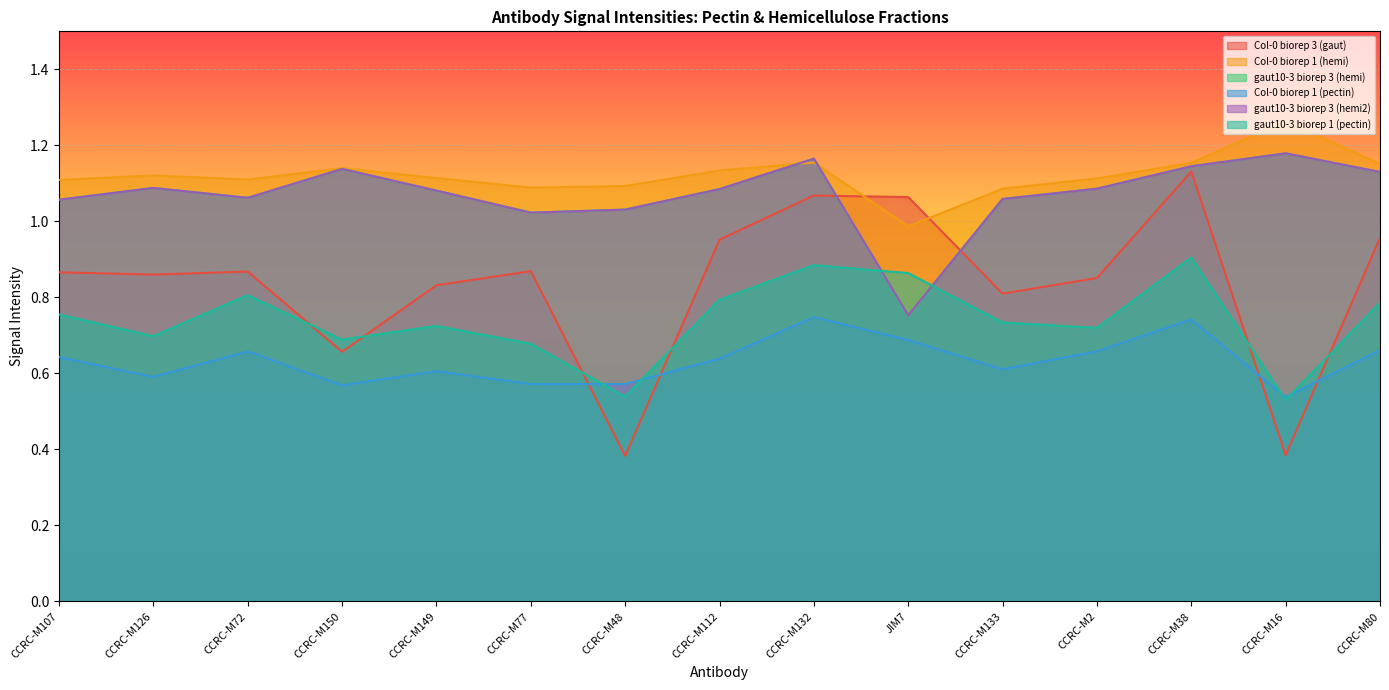

At how many categories does at least one series exceed 0?

15